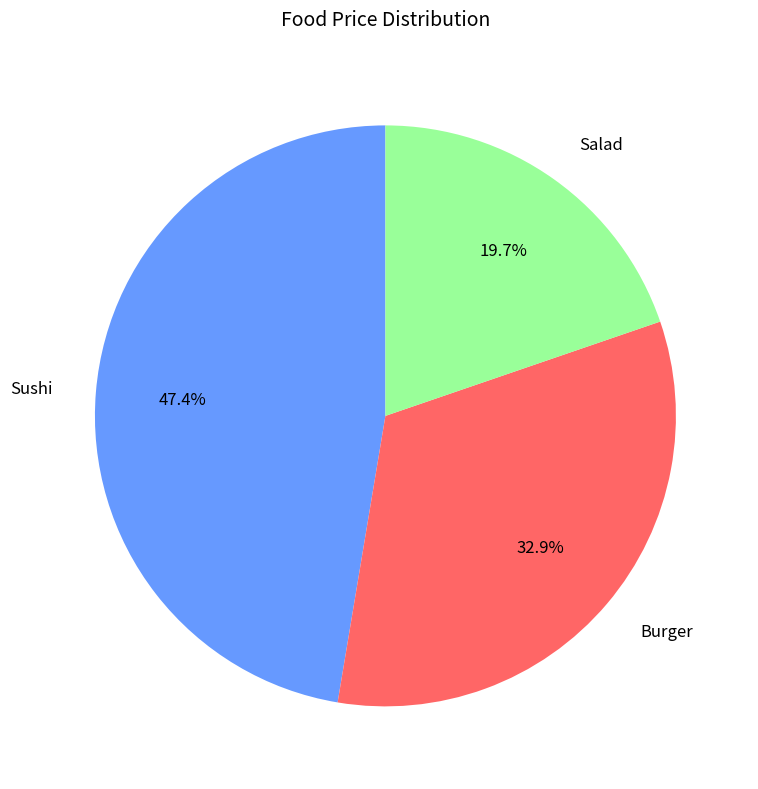

What is the largest slice in the pie chart?

Sushi